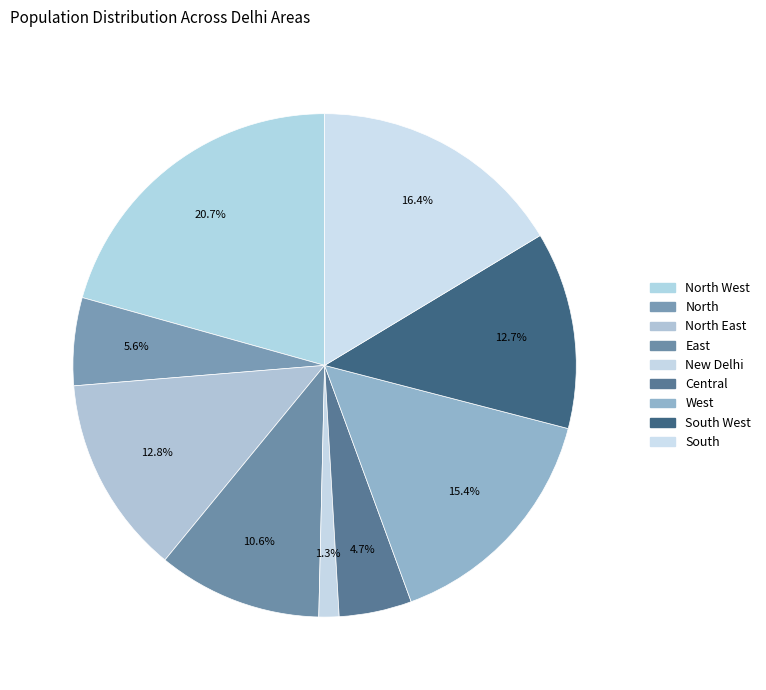

The North West slice represents 21% of the pie. True or false?

True